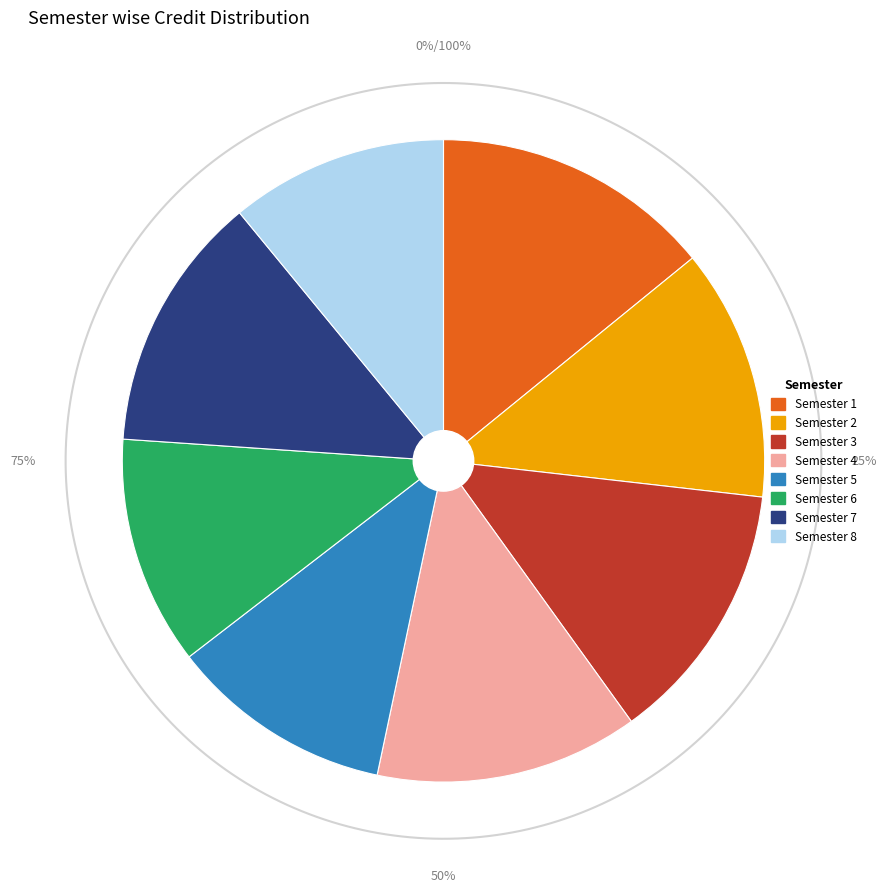

How many slices are in this pie chart?

8